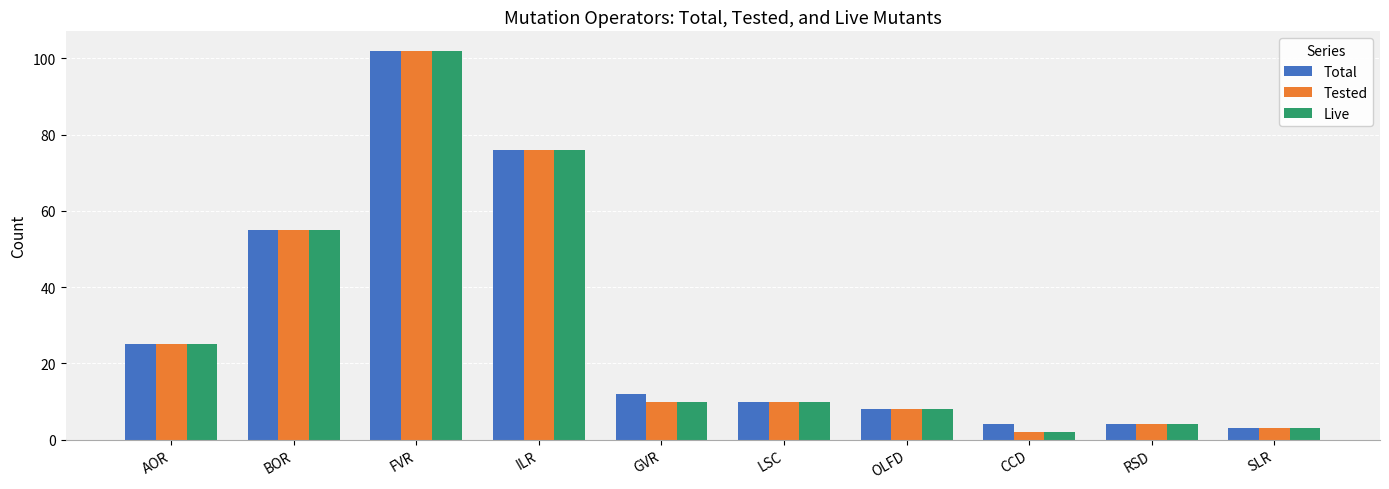

The value of Total at FVR is 102. True or false?

True